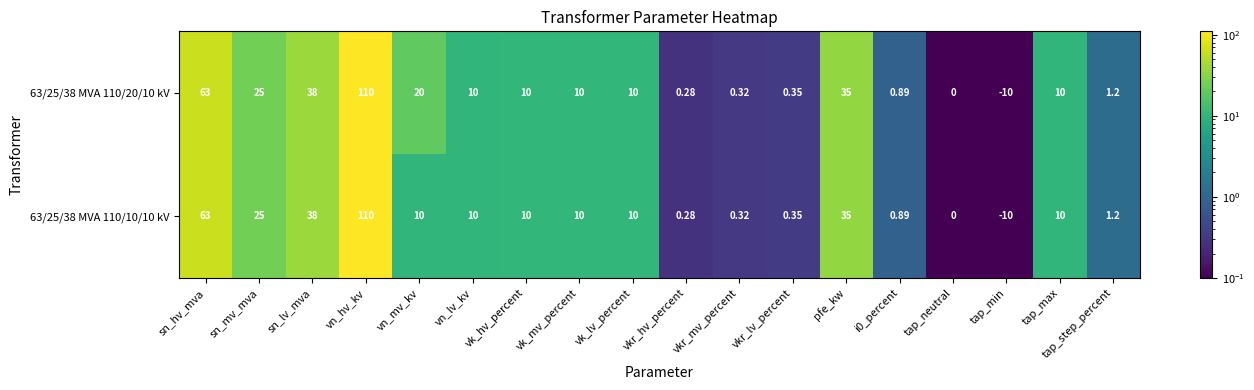

Which category has the highest value in the 63/25/38 MVA 110/20/10 kV series?

vn_hv_kv